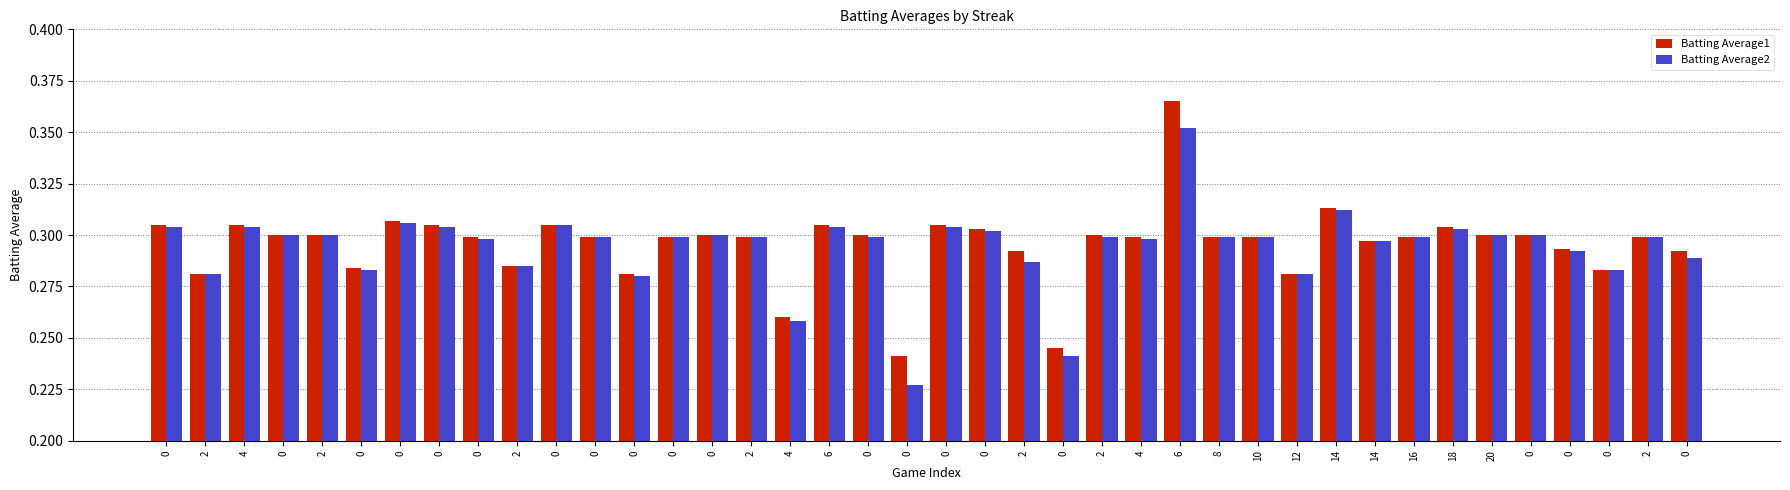

How many bars are there in total?

80